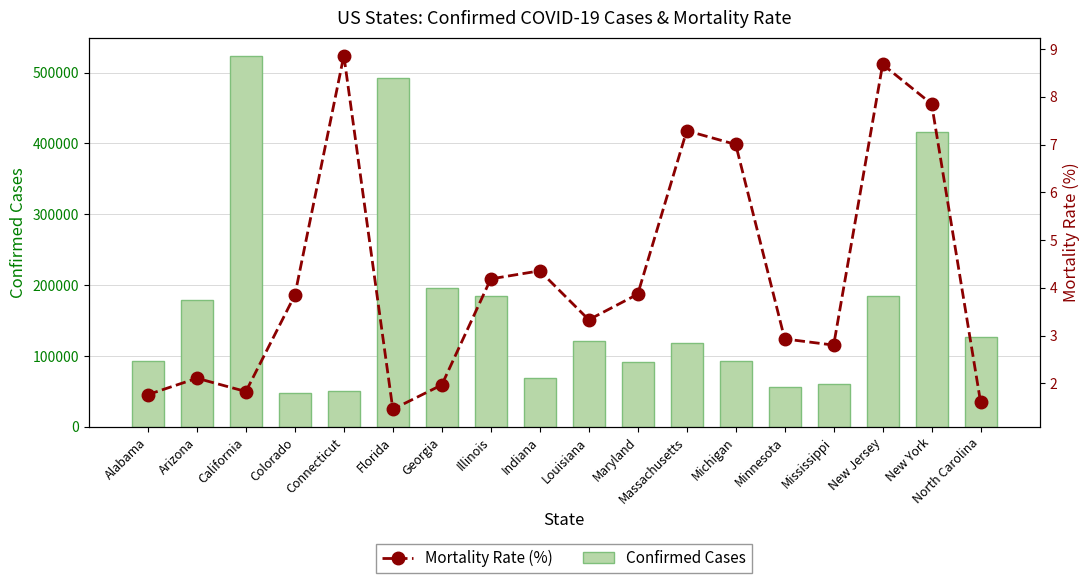

What is the spread (max minus min) of values at Massachusetts?

118649.7